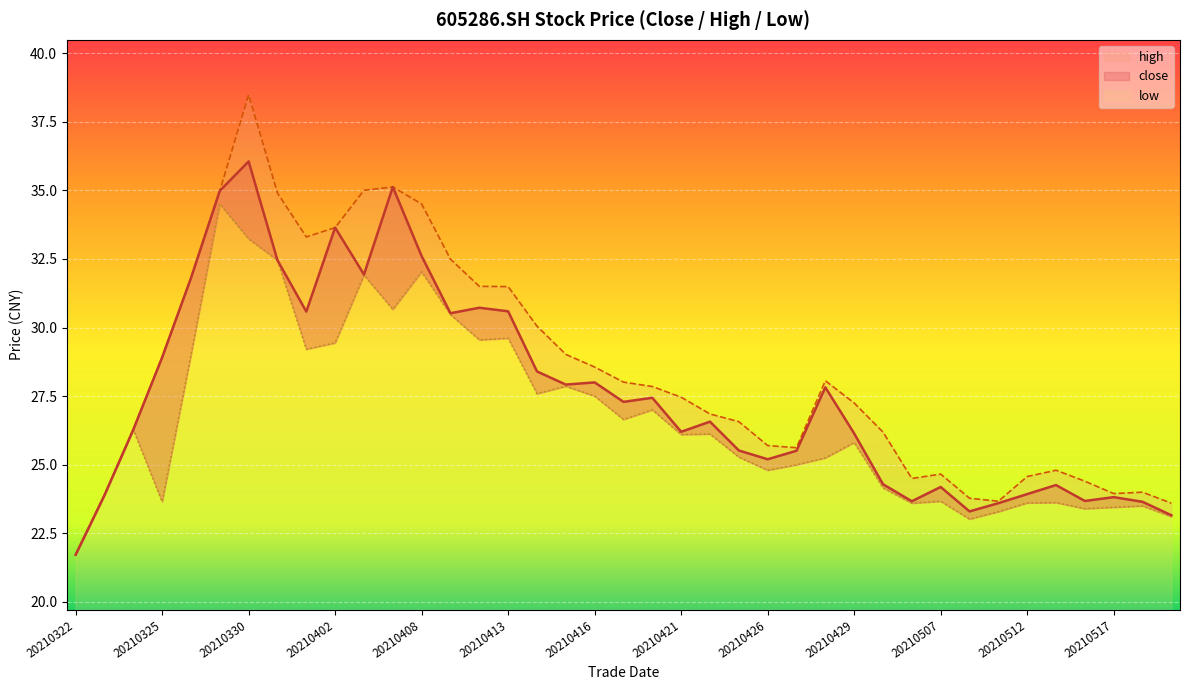

At which category is the sum across all series the highest?

20210330